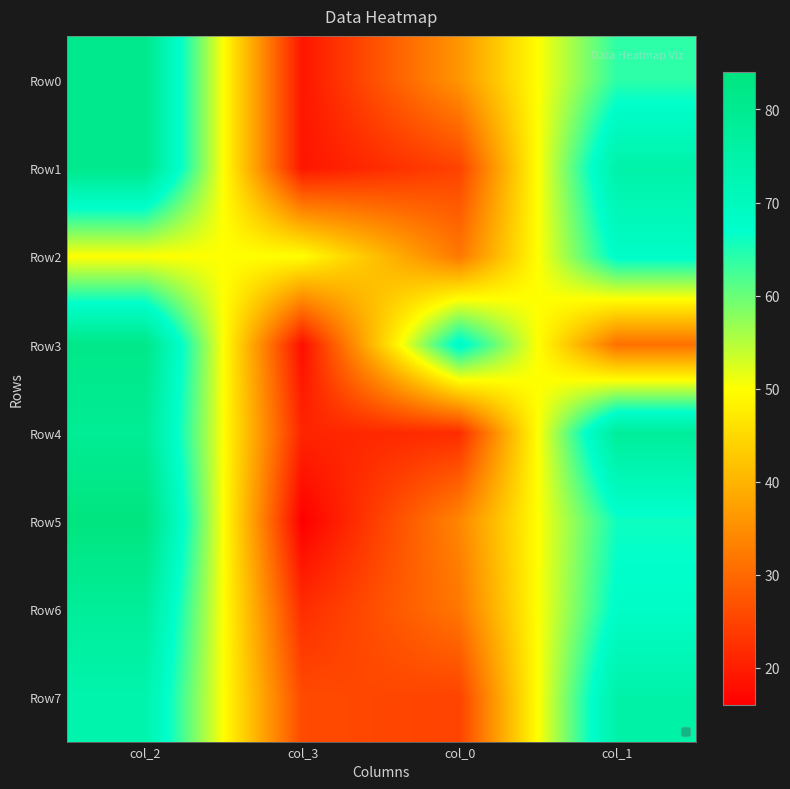

How many distinct data groups are displayed?

8